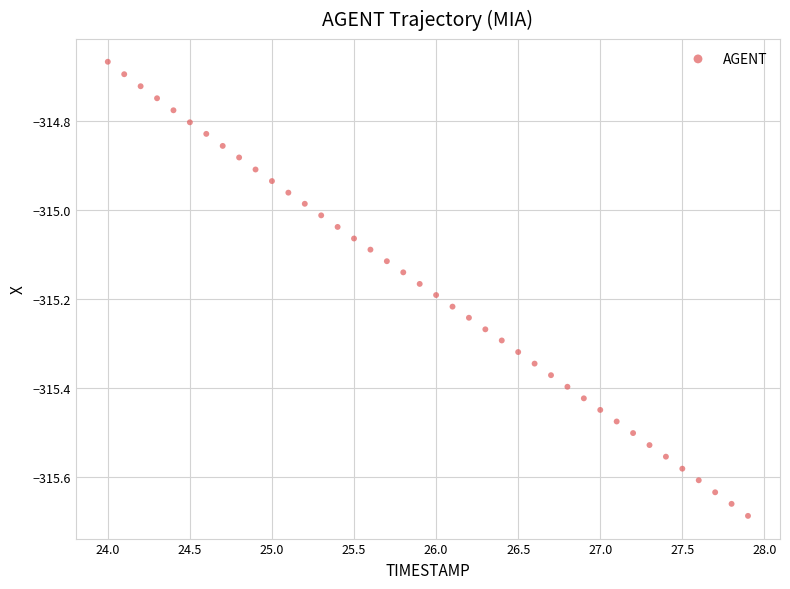

What is the range of X values (max minus min)?

3.9